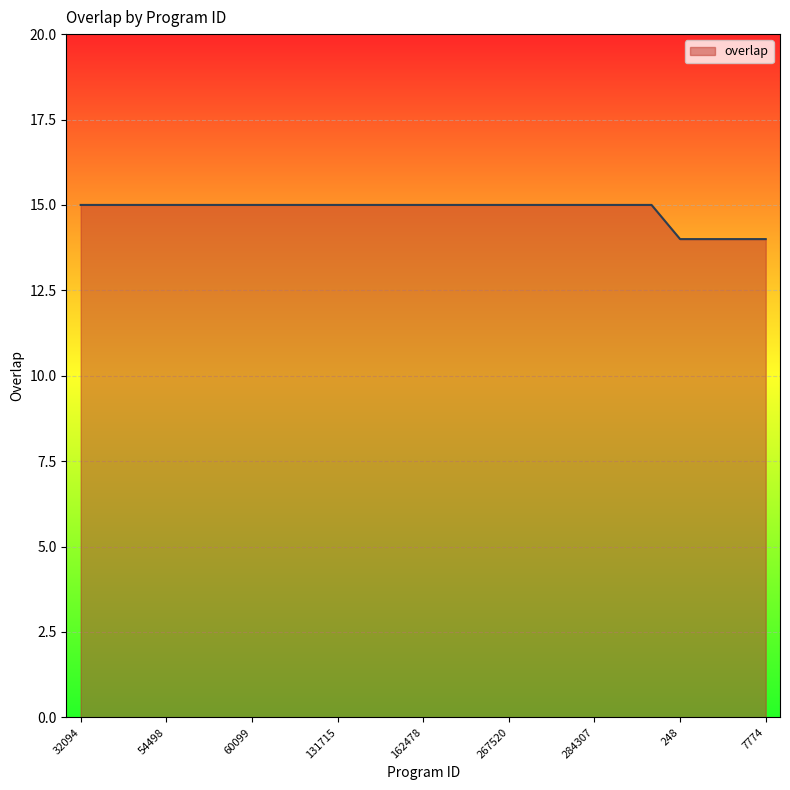

What is the greatest value displayed?

15